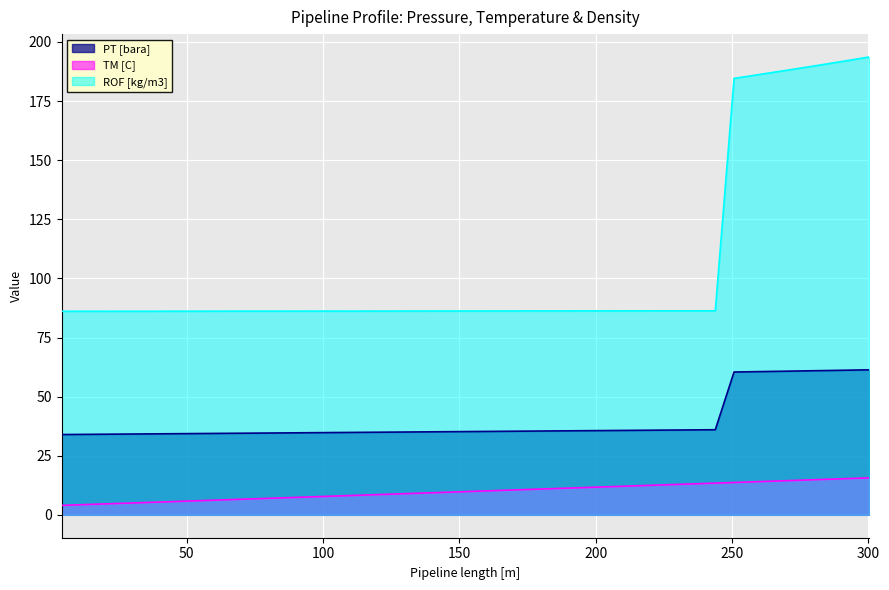

What is the highest value of the ROF [kg/m3] series?

193.7